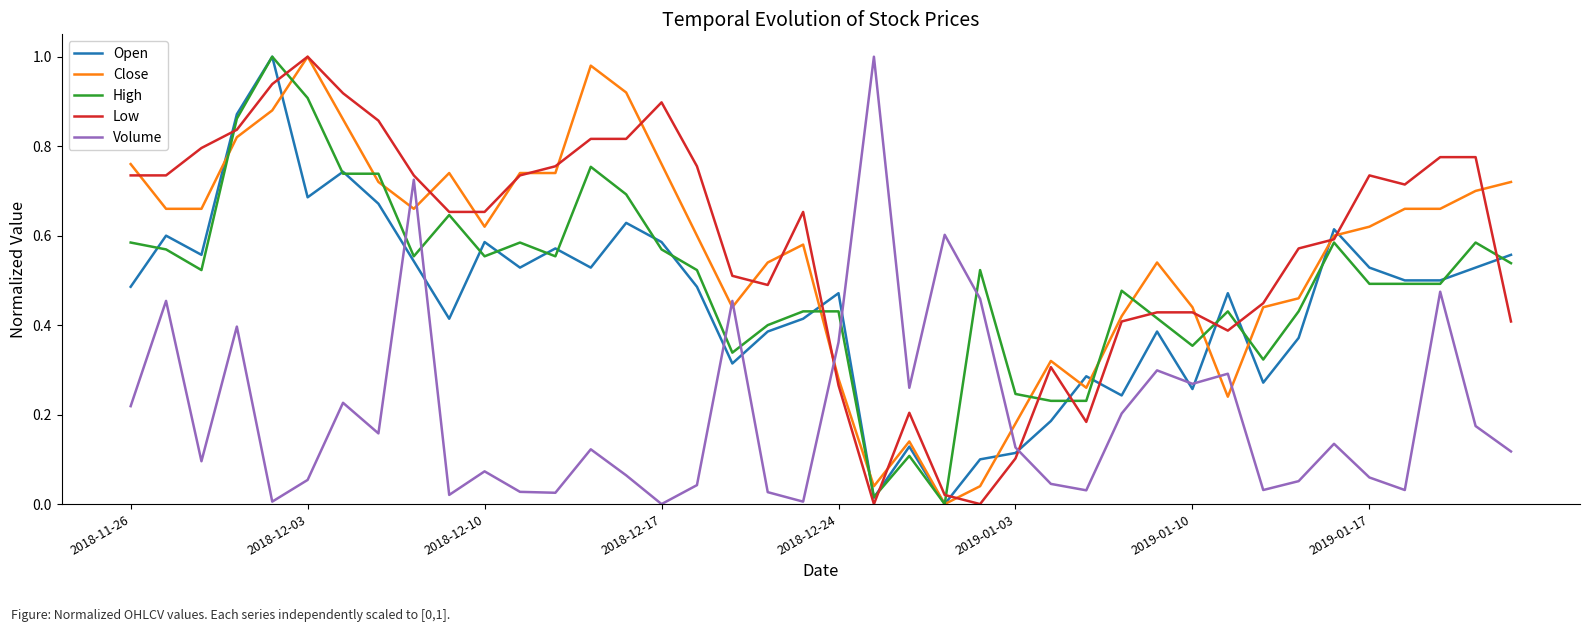

At which label does Low reach its peak?

2018-12-03